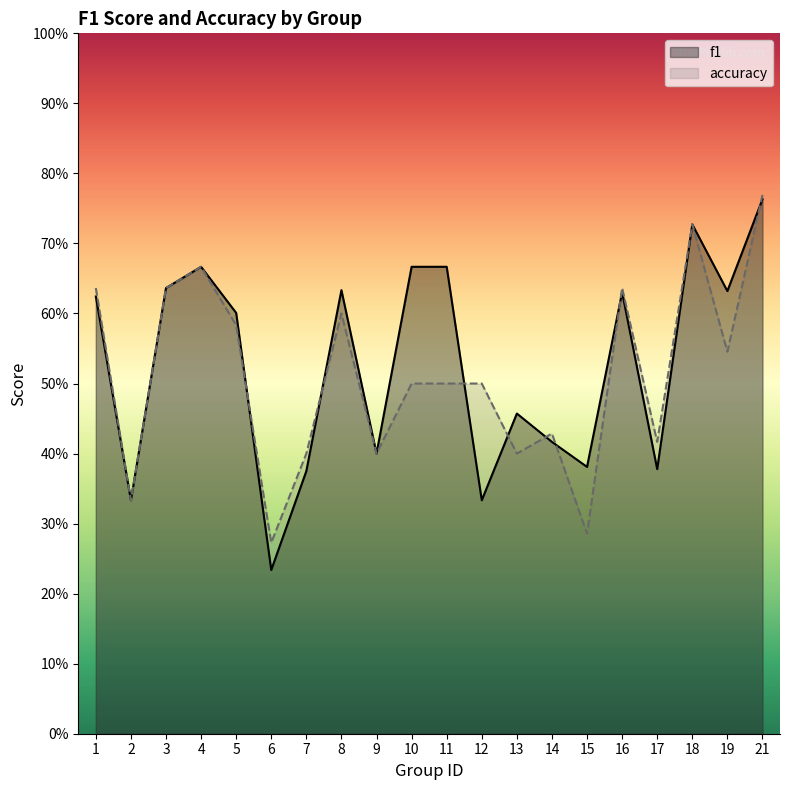

Where is the first local maximum for f1?

4